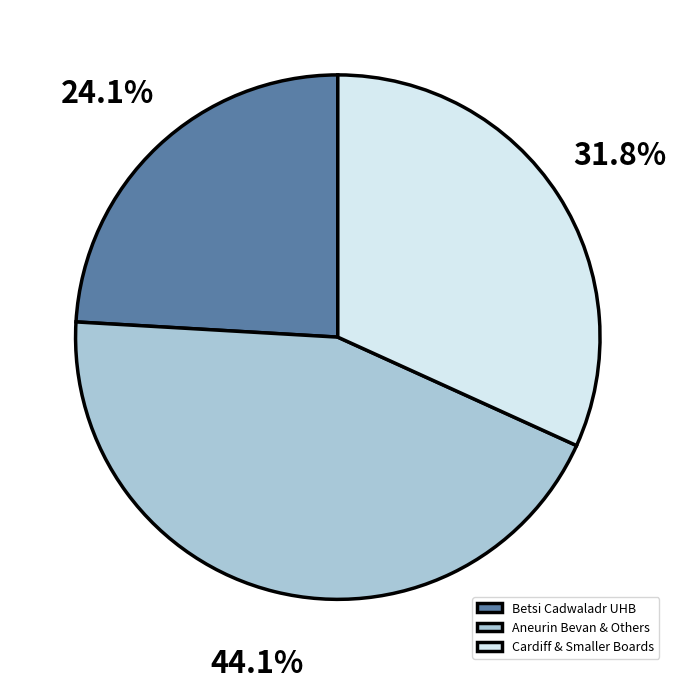

Does Aneurin Bevan & Others represent more than half of the total?

No